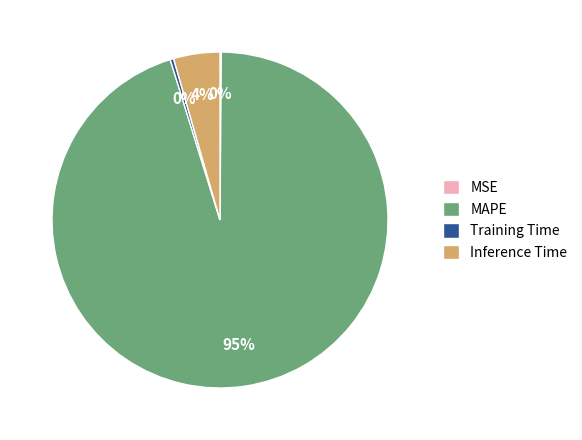

Combined, do Training Time and MAPE account for over 50%?

Yes